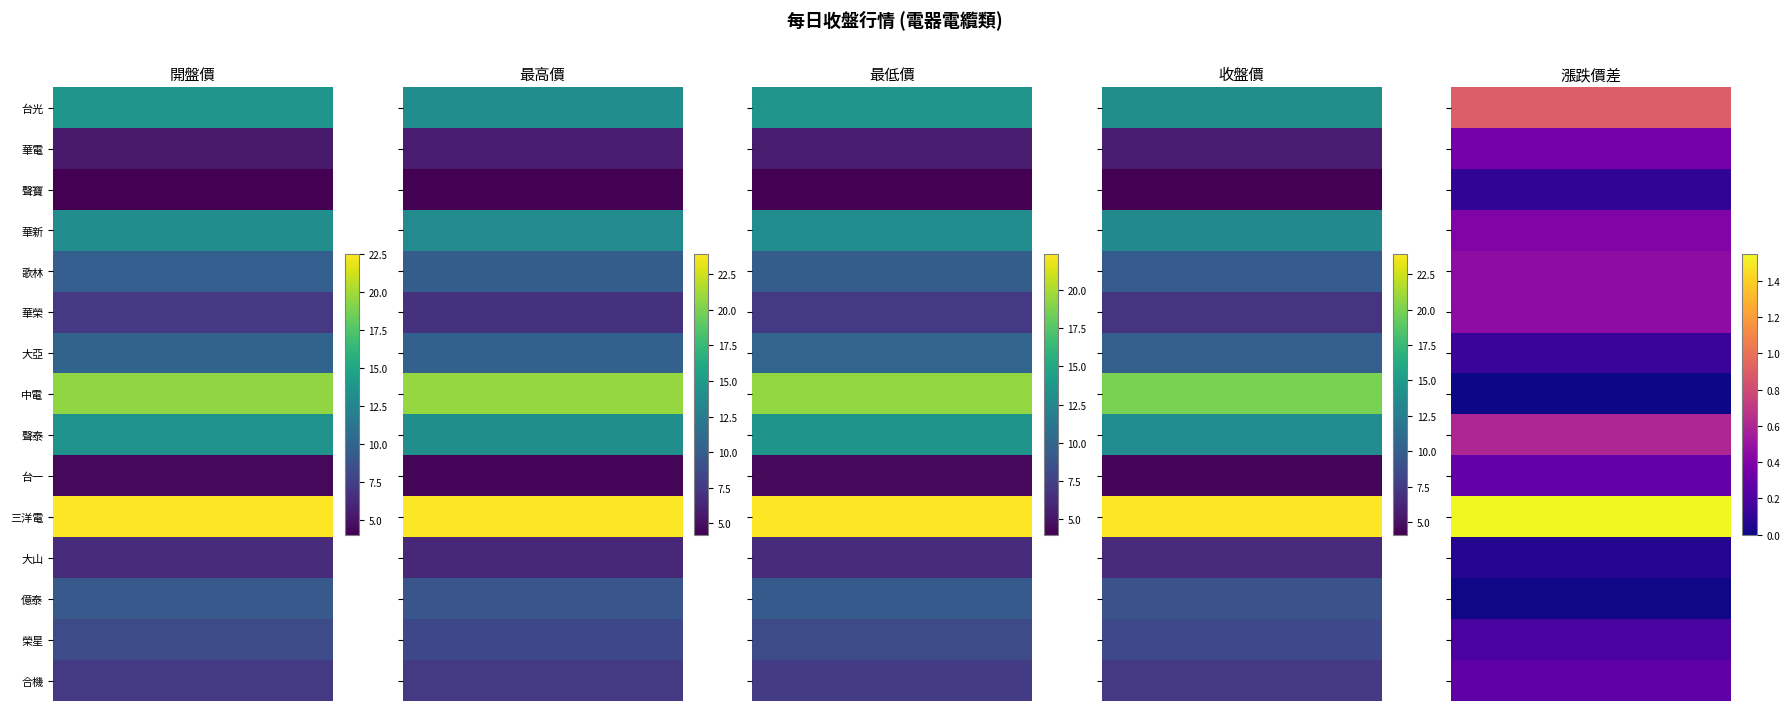

What is the approximate value of 最高價 at 8?

14.1